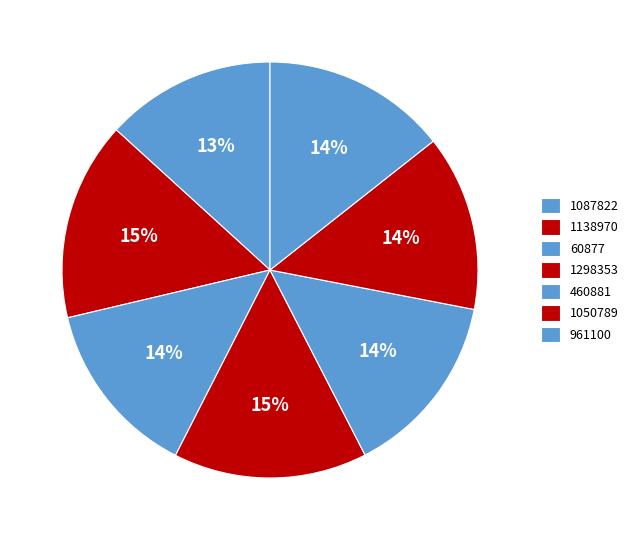

Is there any slice that represents more than half of the pie?

No